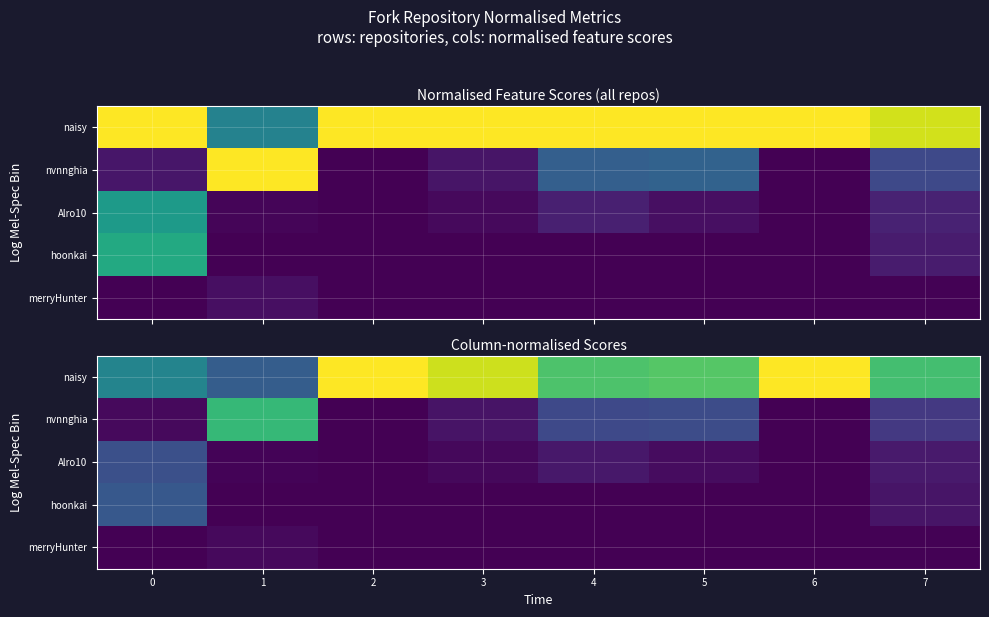

Which series has the largest range (max minus min)?

naisy